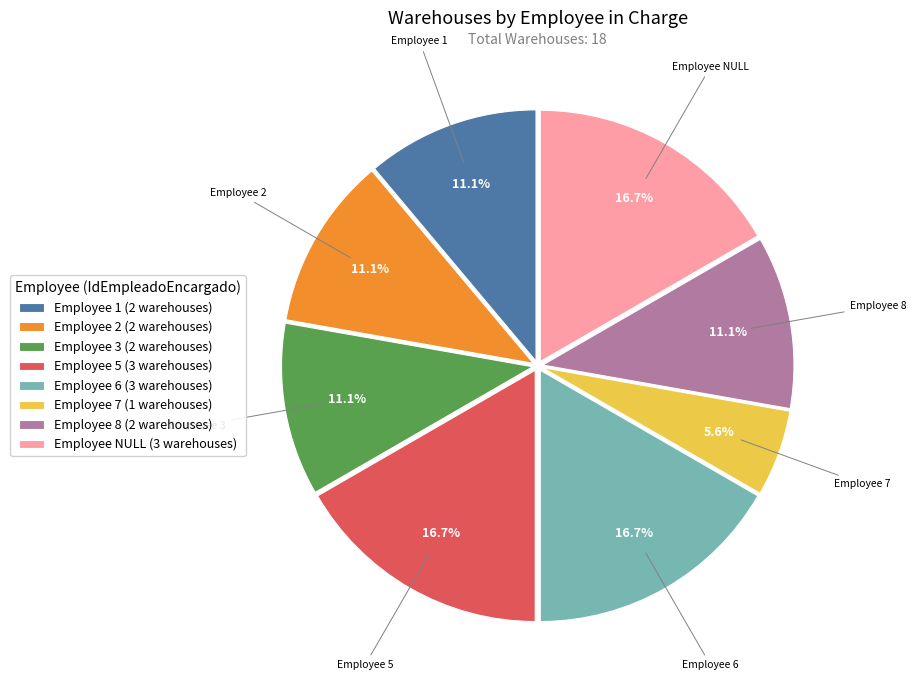

What is the smallest slice in the pie chart?

Employee 7 (1 warehouses)